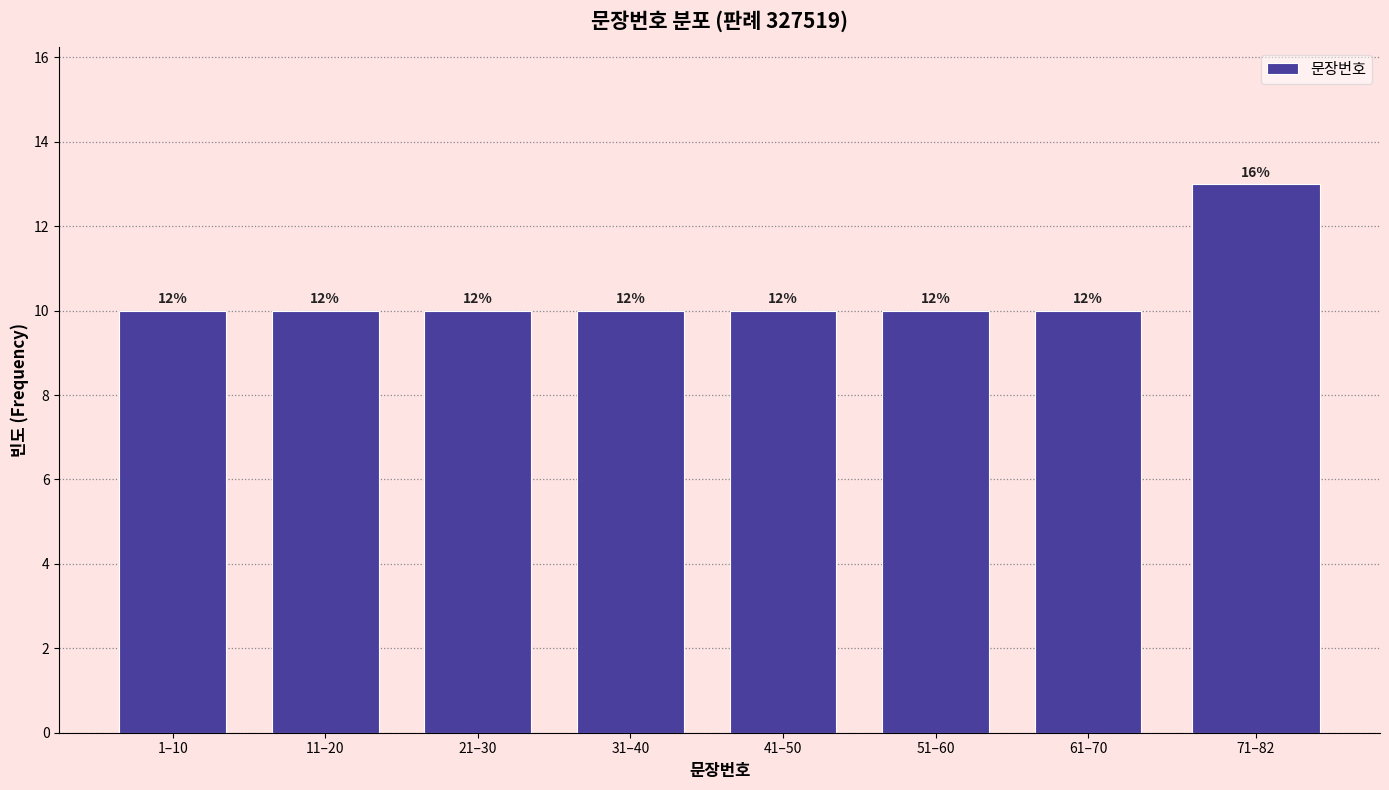

How many bars are there in total?

8